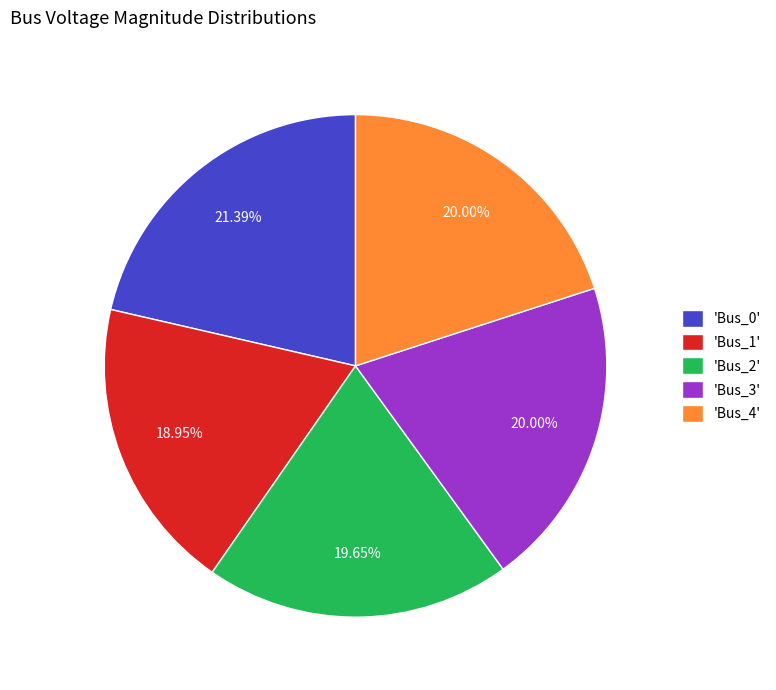

Between 'Bus_1' and 'Bus_4', which is larger?

'Bus_4'